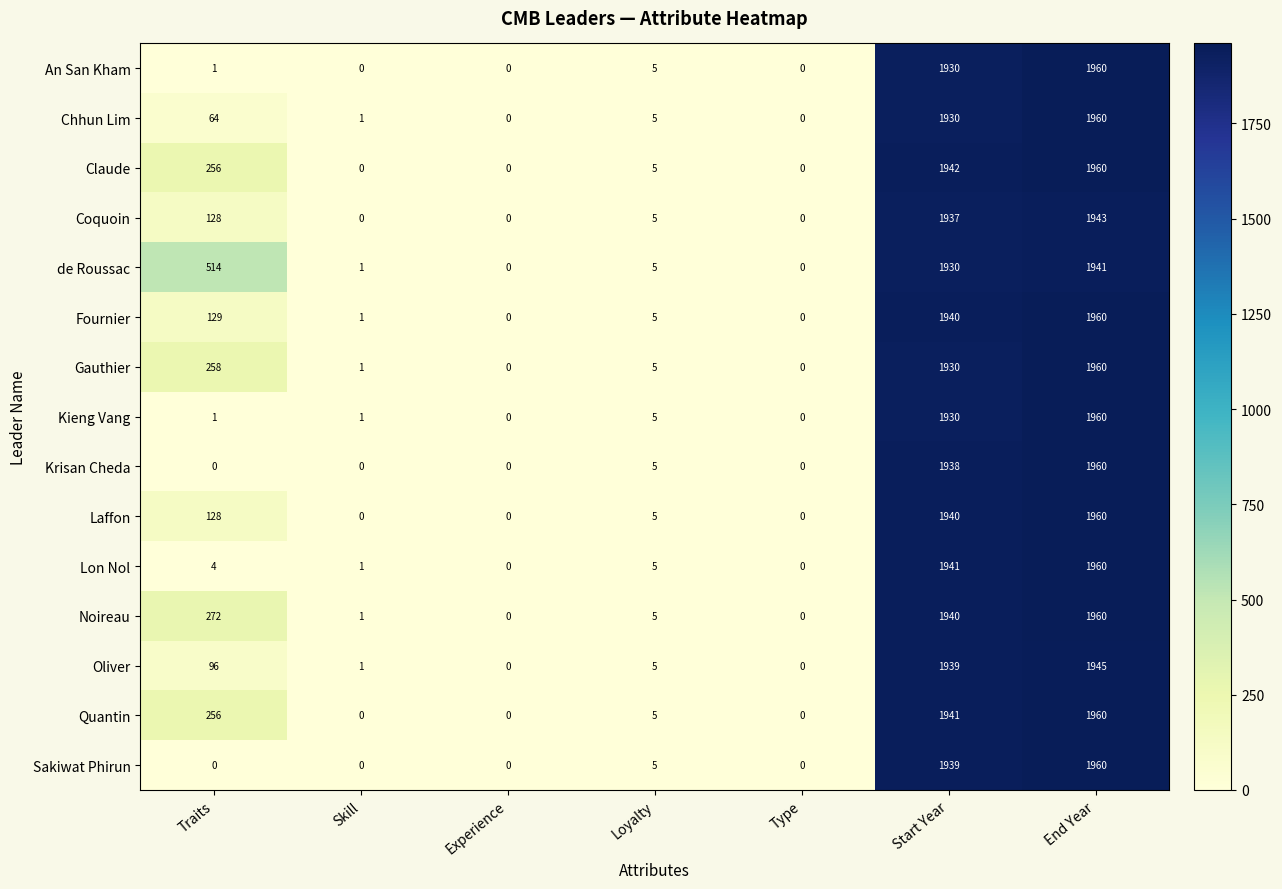

At how many categories does at least one series exceed 720?

2